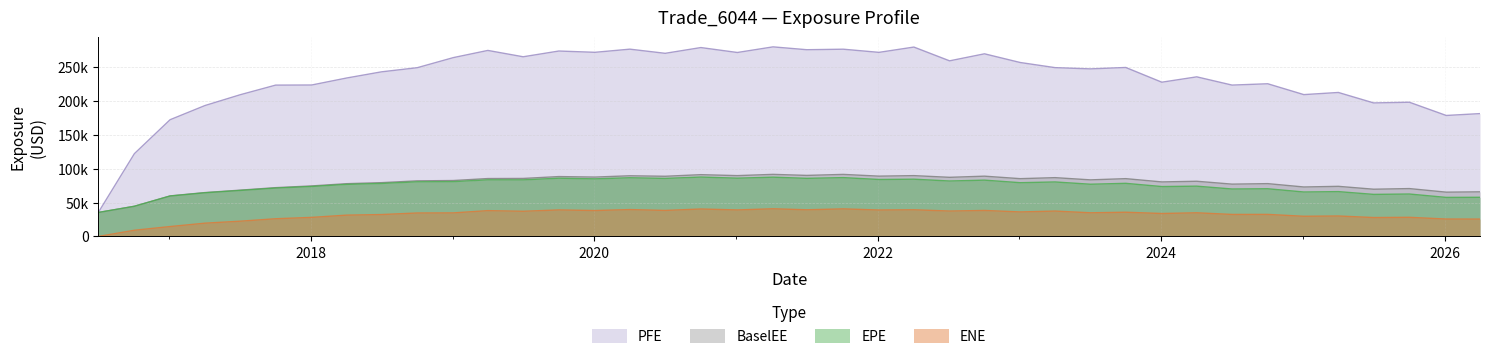

True or false: PFE has more than 1 points higher than both neighbors.

True